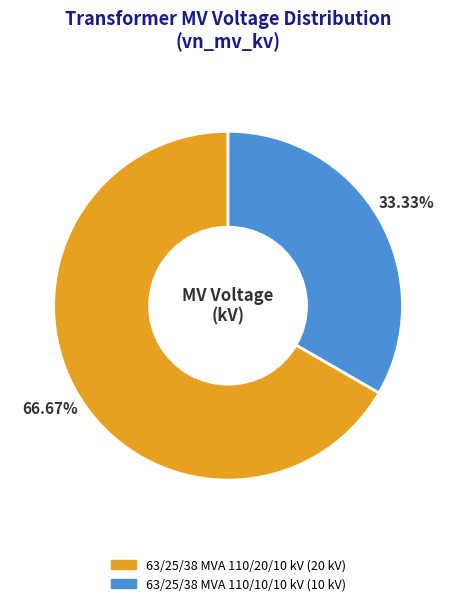

The 63/25/38 MVA 110/20/10 kV slice represents 80% of the pie. True or false?

False